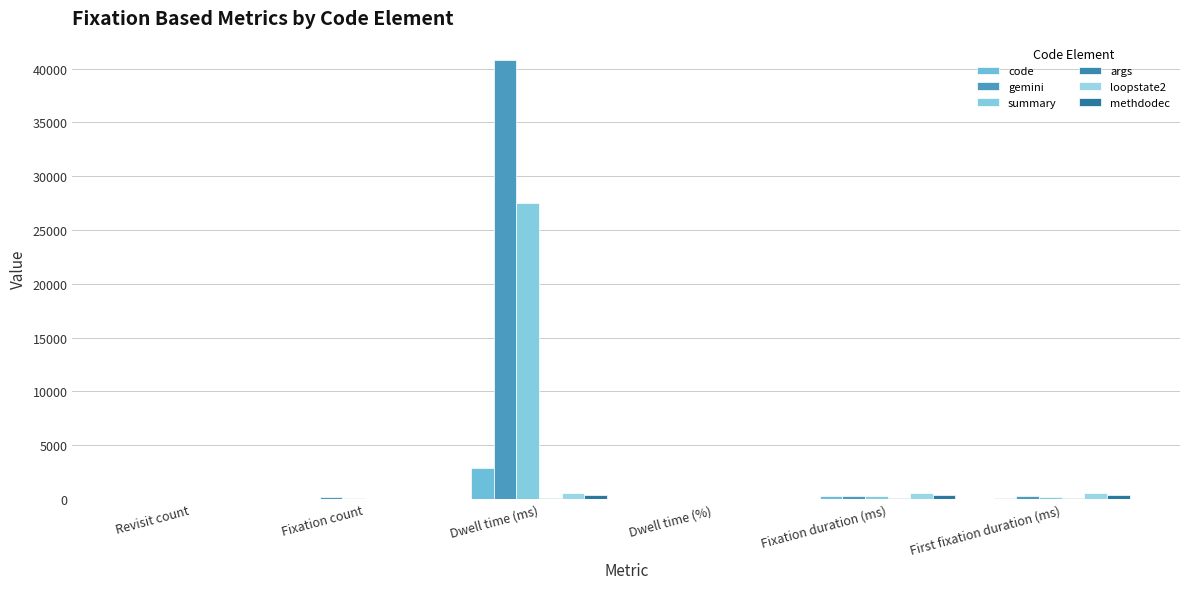

Which series has the widest spread of values?

gemini